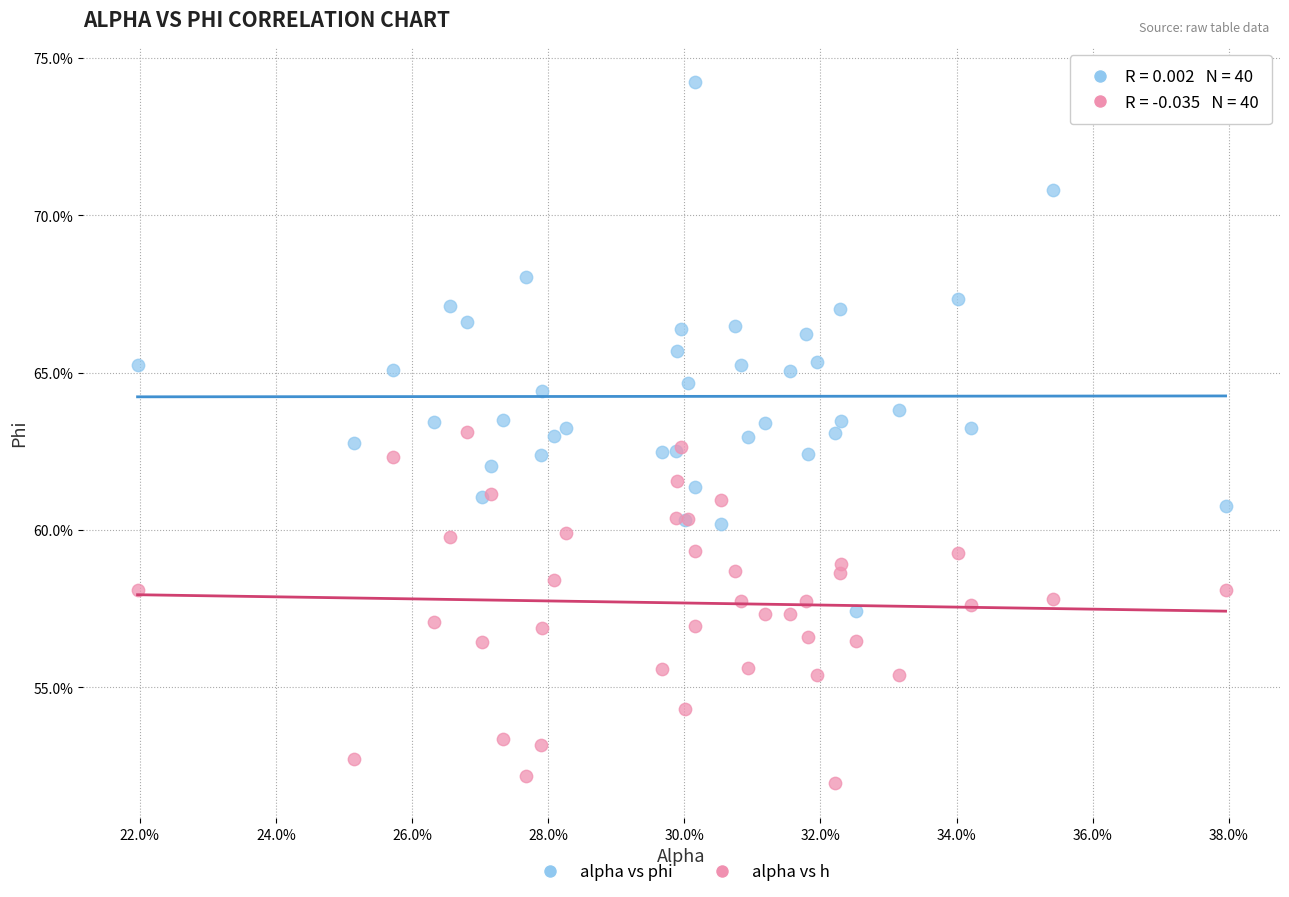

Which series contains the highest Y value?

alpha vs phi